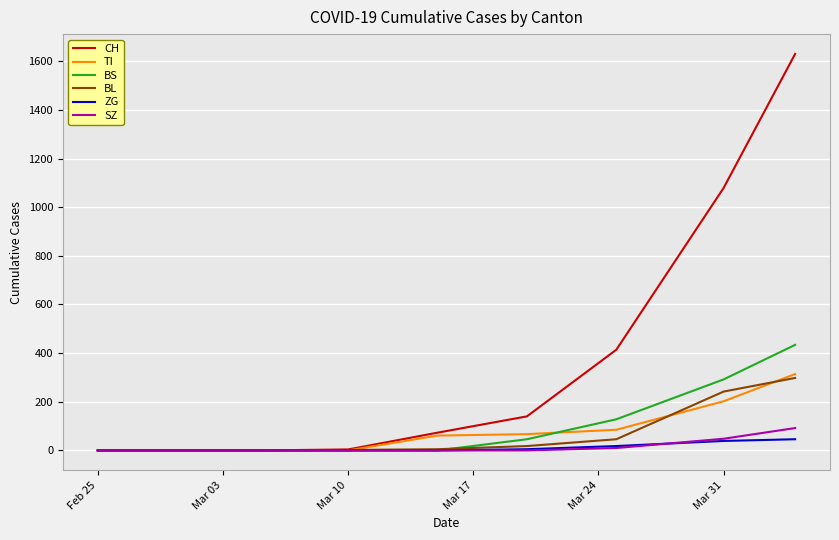

What is the highest value of the ZG series?

46